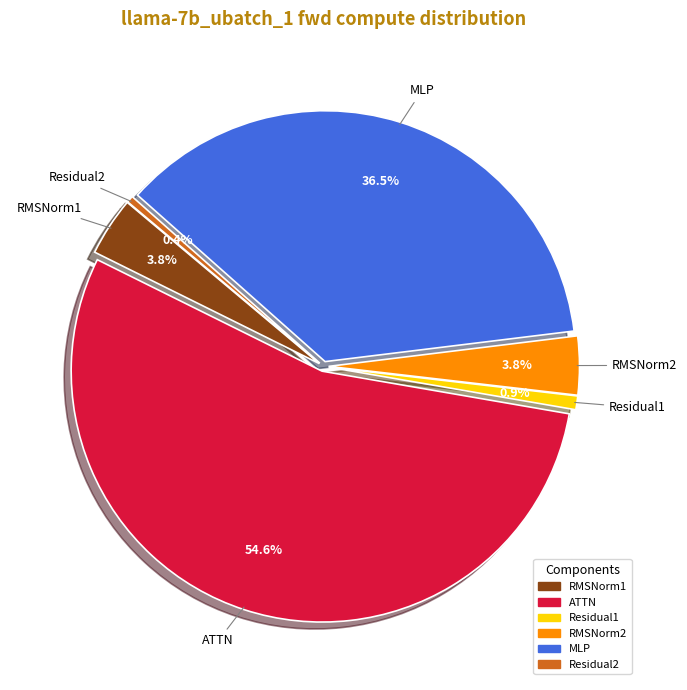

What percentage do ATTN and RMSNorm2 together represent?

58.4%